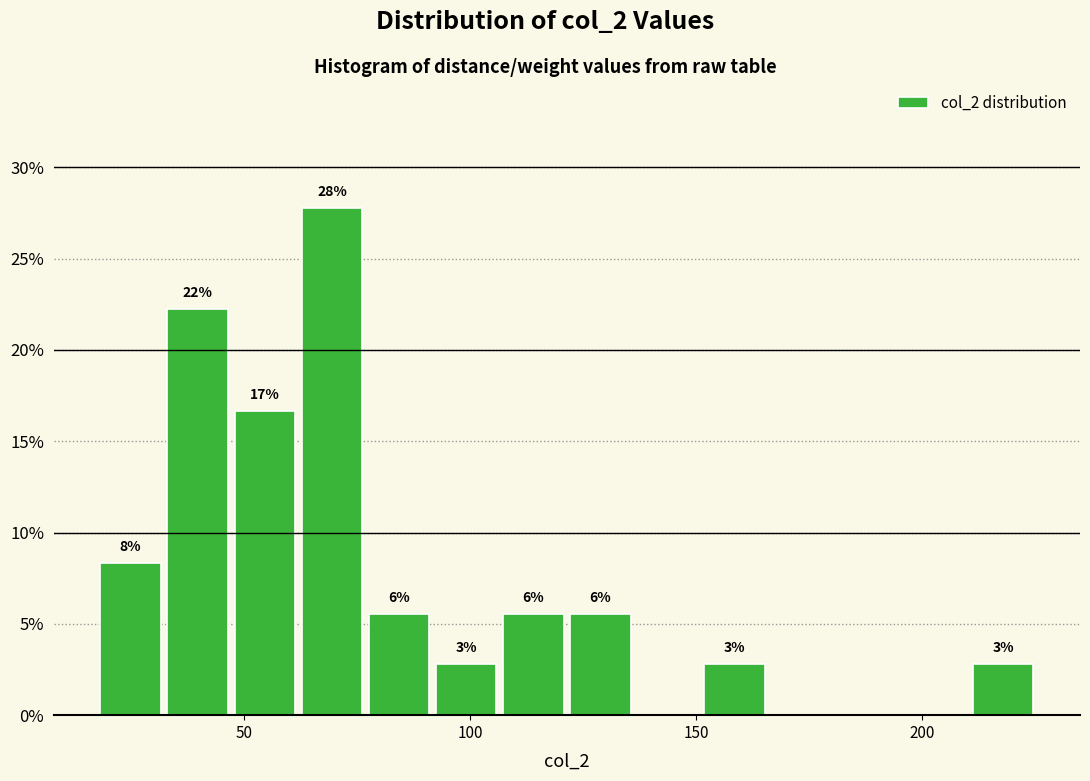

Read against the x-axis, roughly where is the centre of the tallest bar?

70